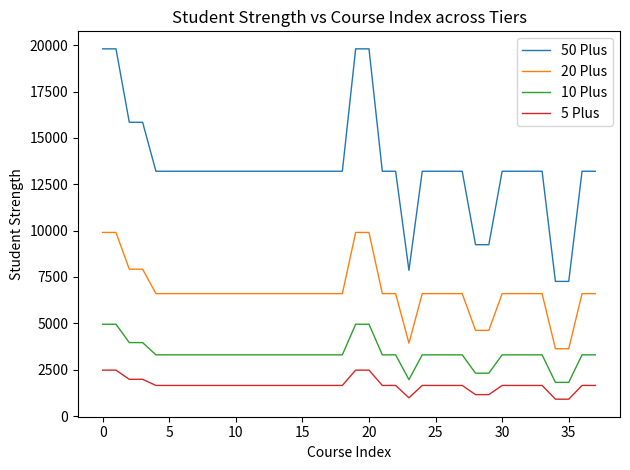

What is the maximum value shown in the chart?

19800.0